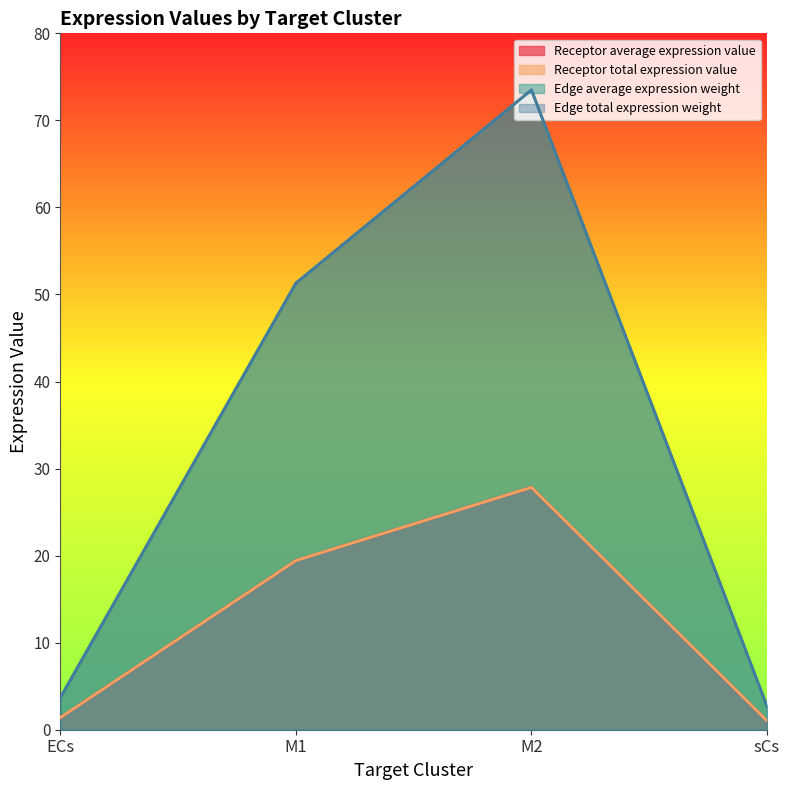

Where does the Edge total expression weight series first go above 51?

M1